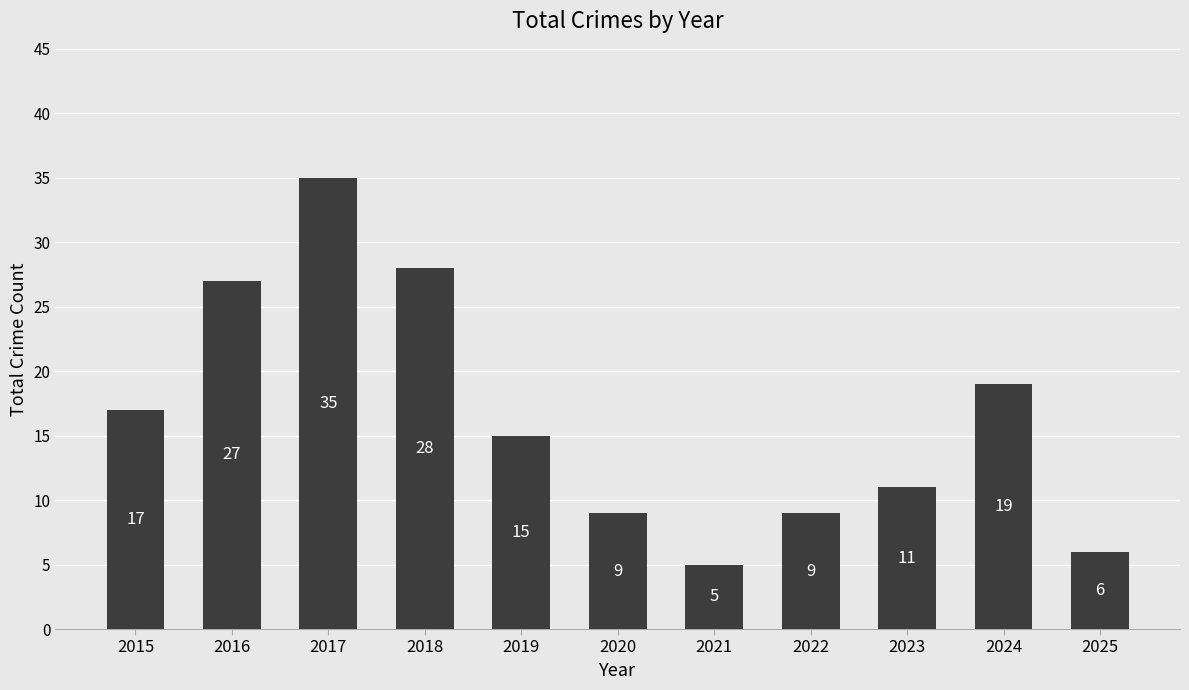

Which has a higher value, 2020 or 2025?

2020